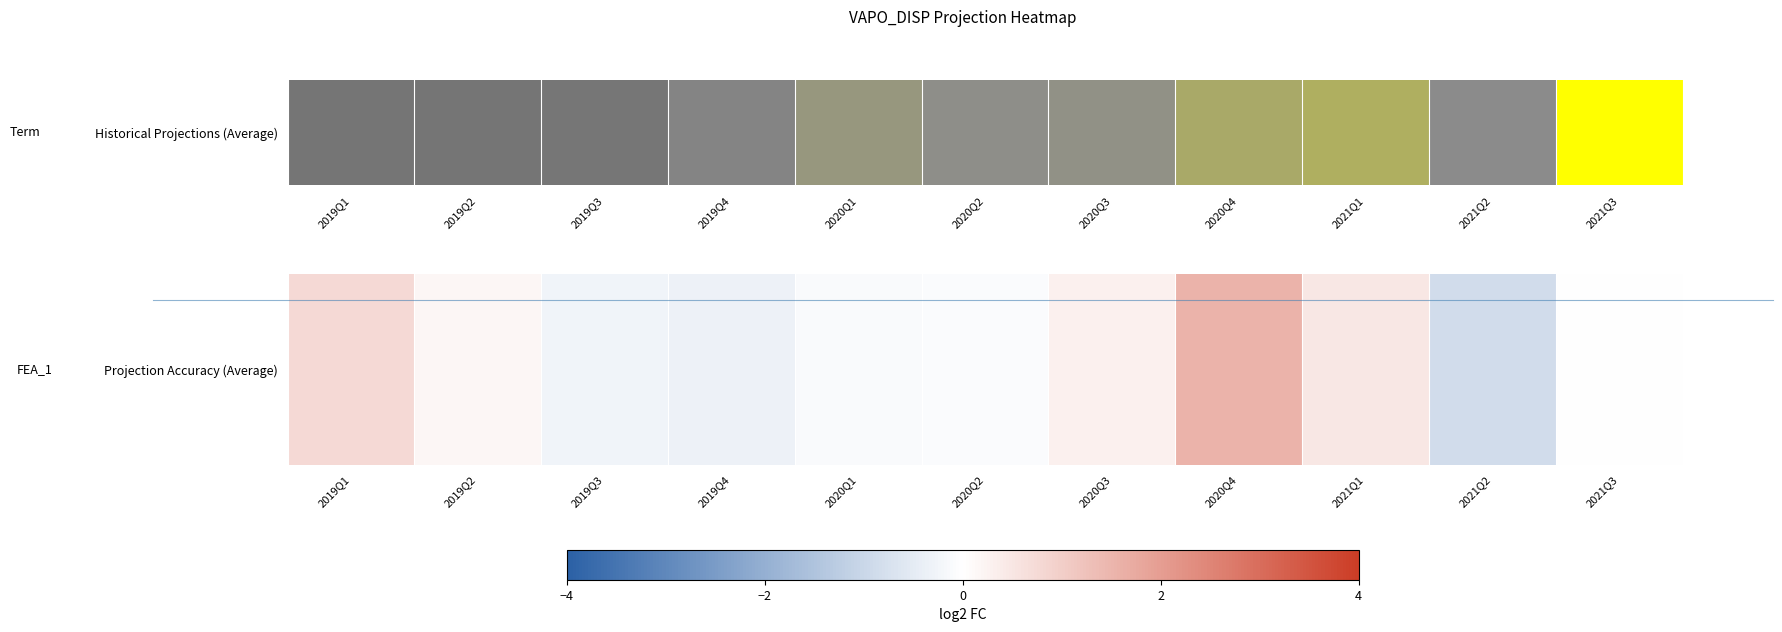

List the labels in order of value, largest first.

2020Q4, 2019Q1, 2021Q1, 2020Q3, 2019Q2, 2021Q3, 2020Q2, 2020Q1, 2019Q3, 2019Q4, 2021Q2